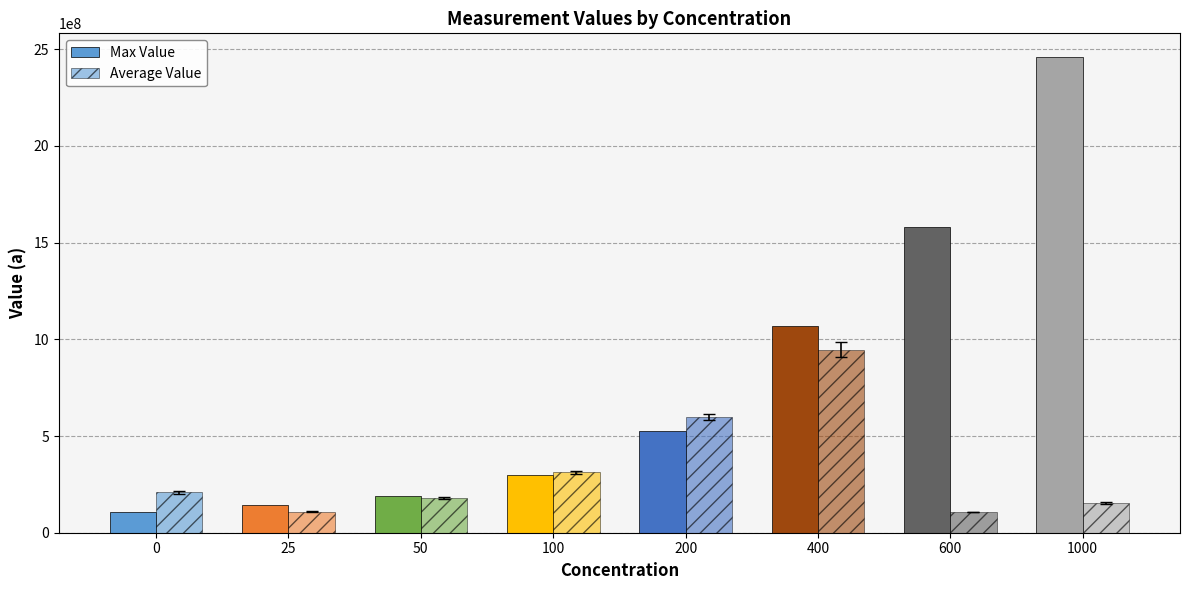

Which label corresponds to the largest value in the chart?

1000